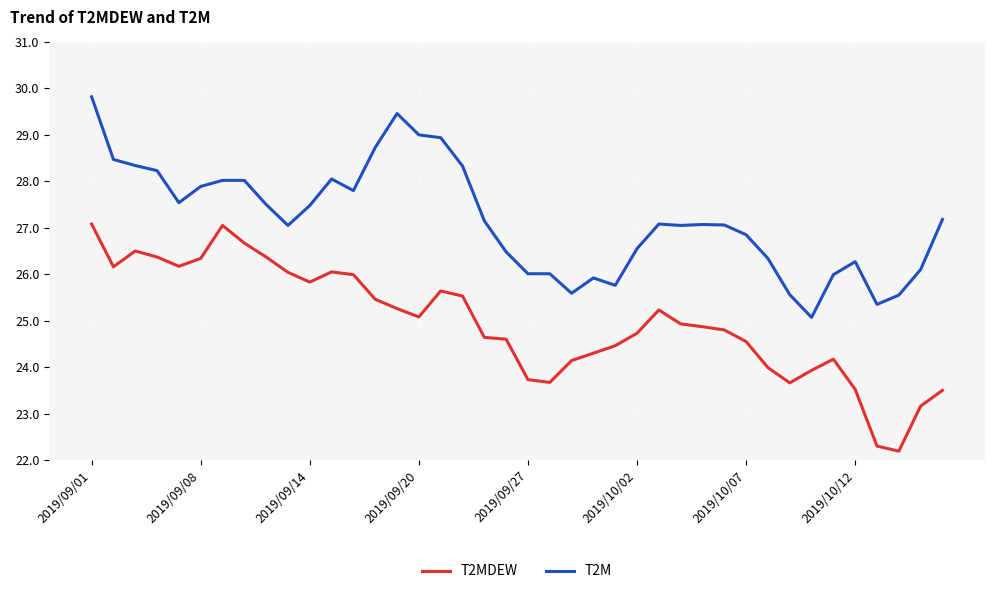

What is the difference between the maximum and minimum values in the T2MDEW series?

4.9